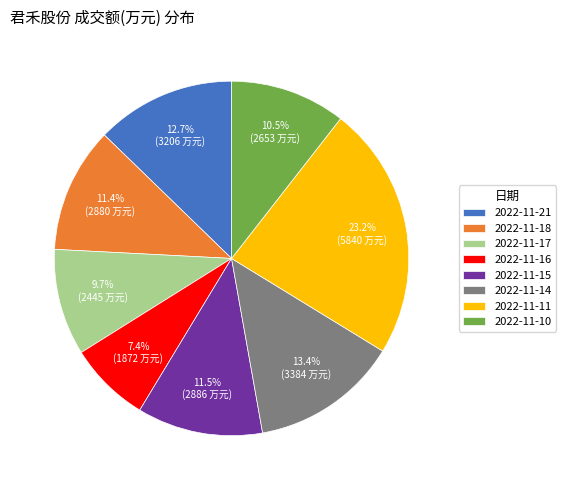

Combined, do 2022-11-21 and 2022-11-17 account for over 50%?

No